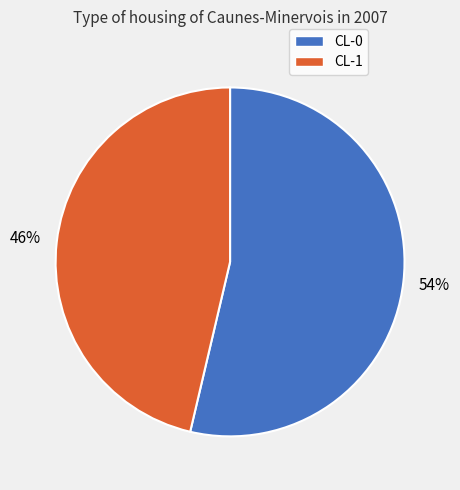

To the nearest percent, what is the average slice percentage?

50%